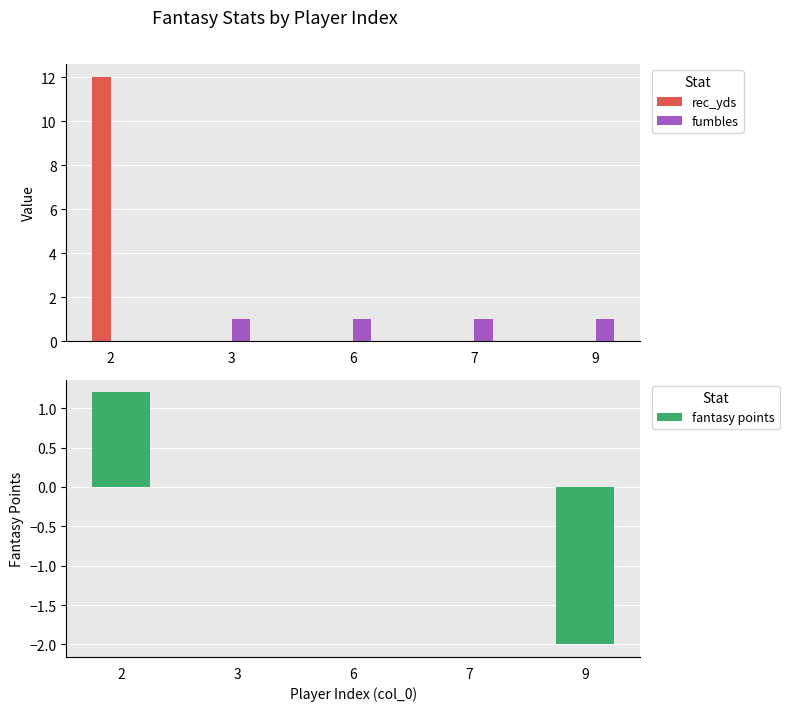

Which category has the lowest value in the fantasy points series?

9